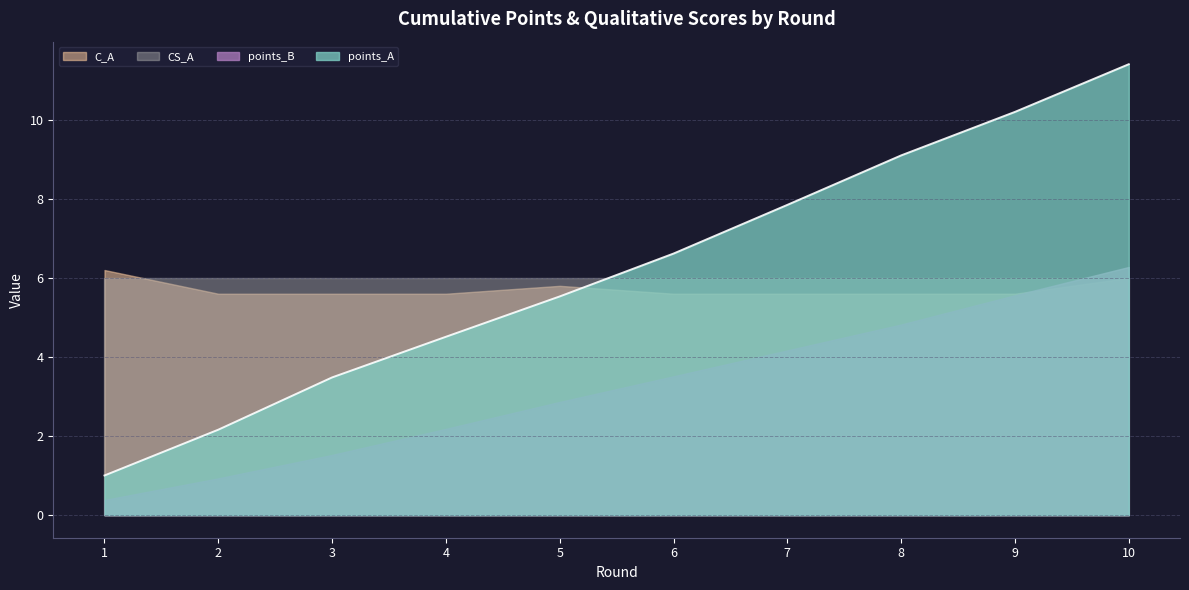

Which category has the highest value in the points_B series?

10